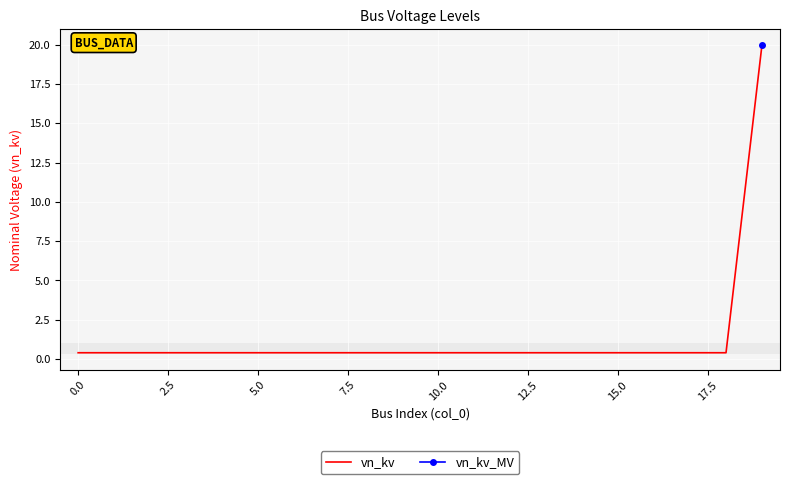

Which has a higher value, 15 or 12?

15